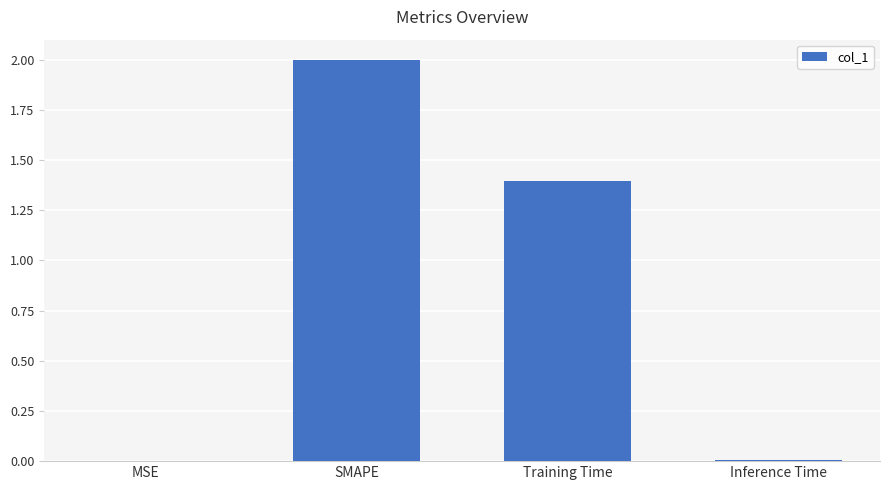

Which category has the highest value across all series?

SMAPE